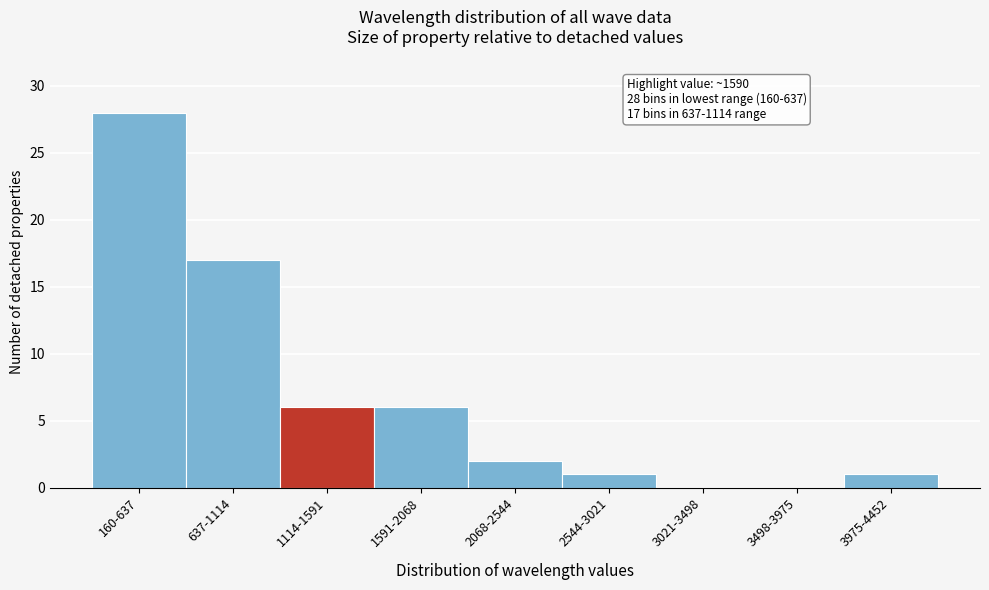

Reading left to right, list all the values displayed in this chart.

160-637=28	637-1114=17	1114-1591=6	1591-2068=6	2068-2544=2	2544-3021=1	3021-3498=0	3498-3975=0	3975-4452=1